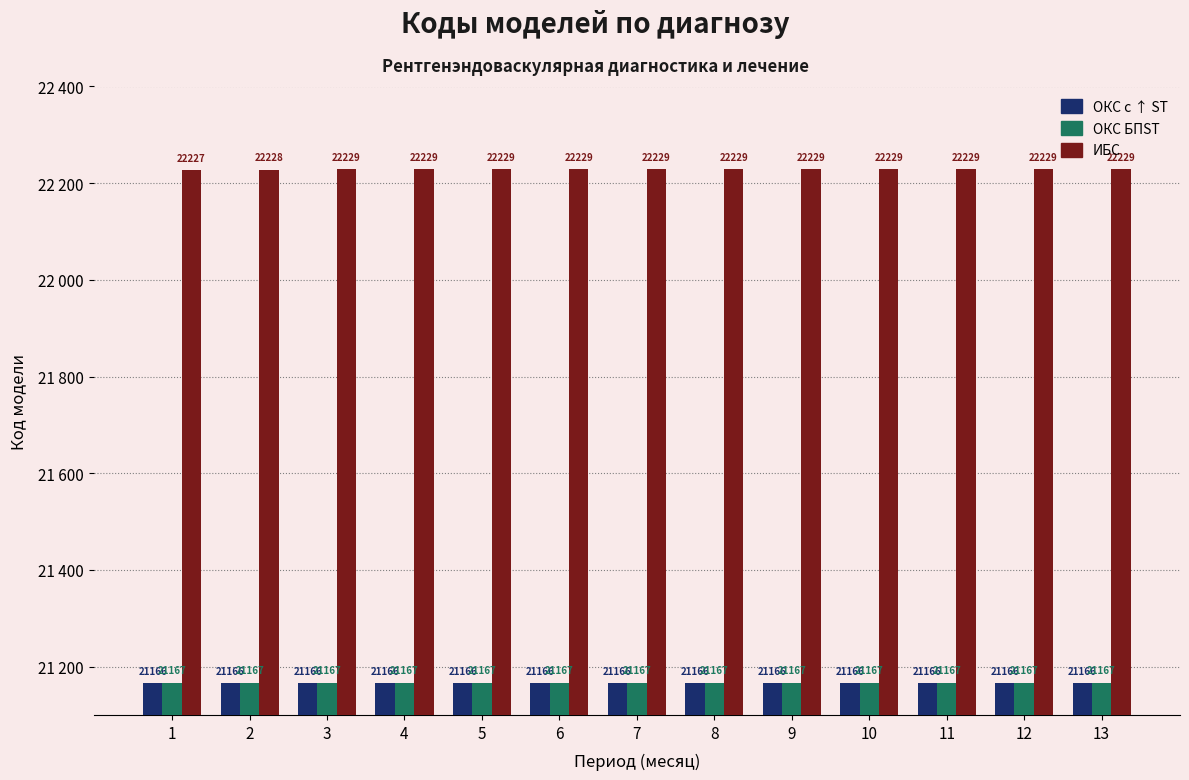

Does the chart contain stacked bars?

No